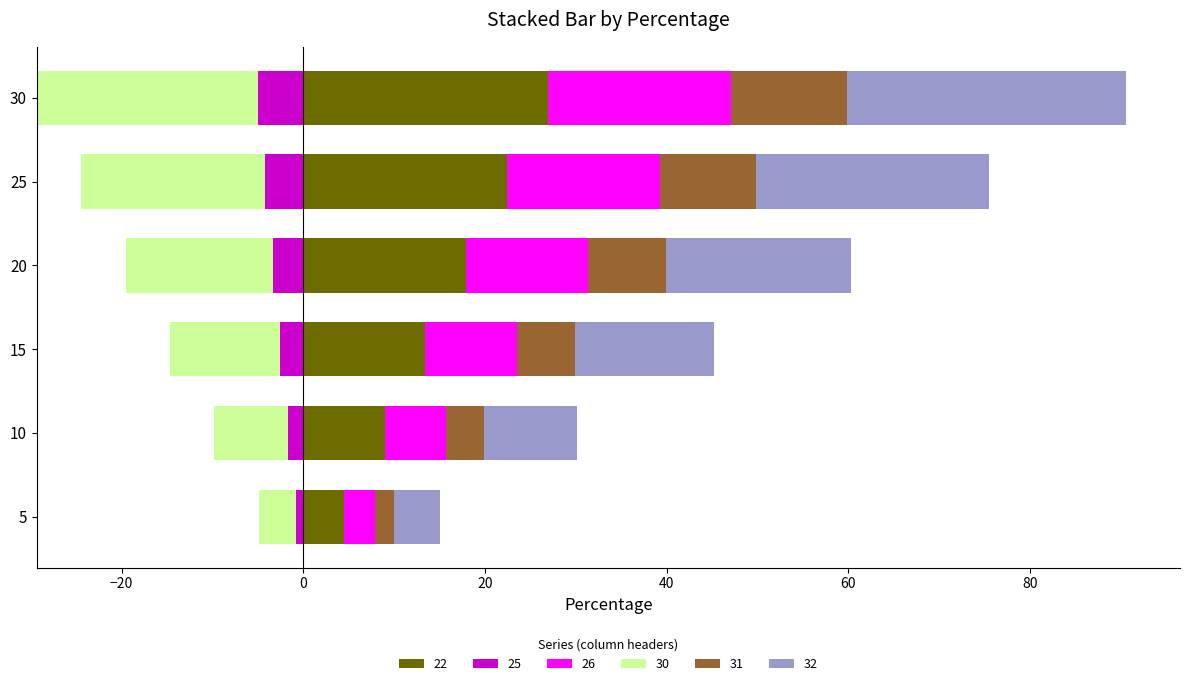

What is the sum of all 22 values?

94.2